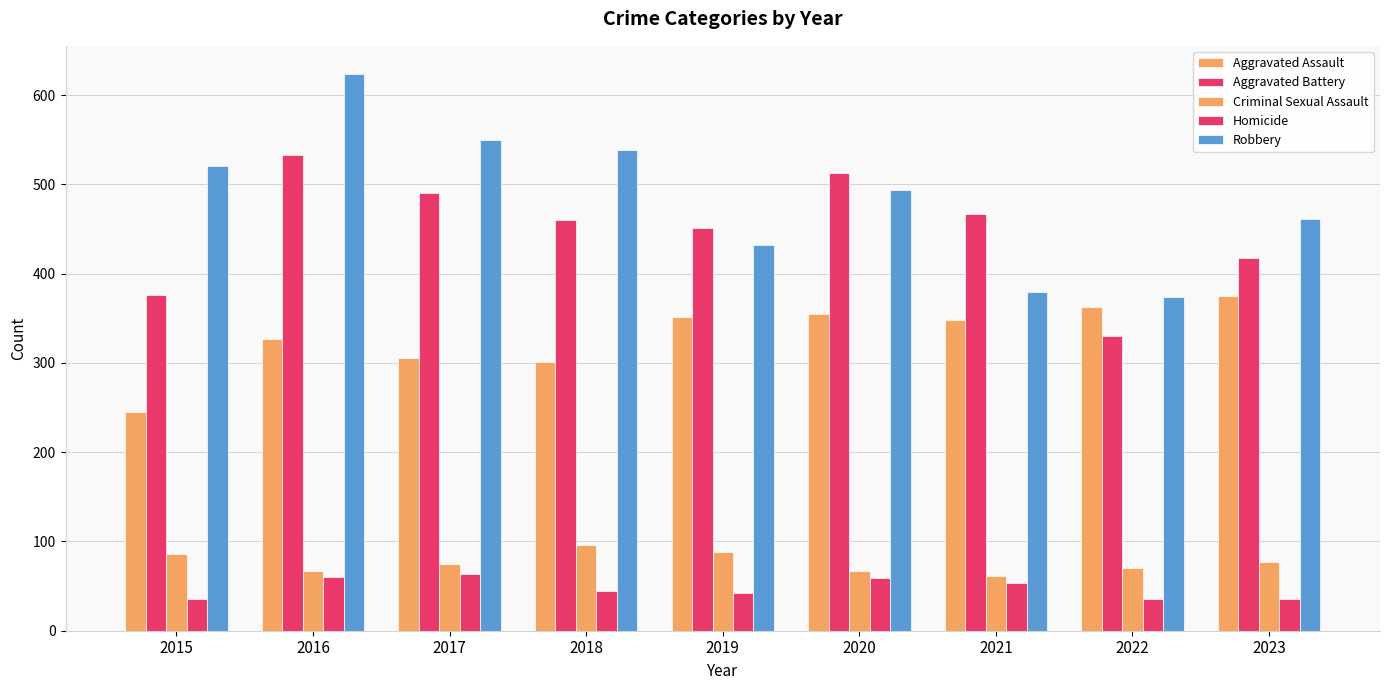

At how many categories does at least one series exceed 460?

7